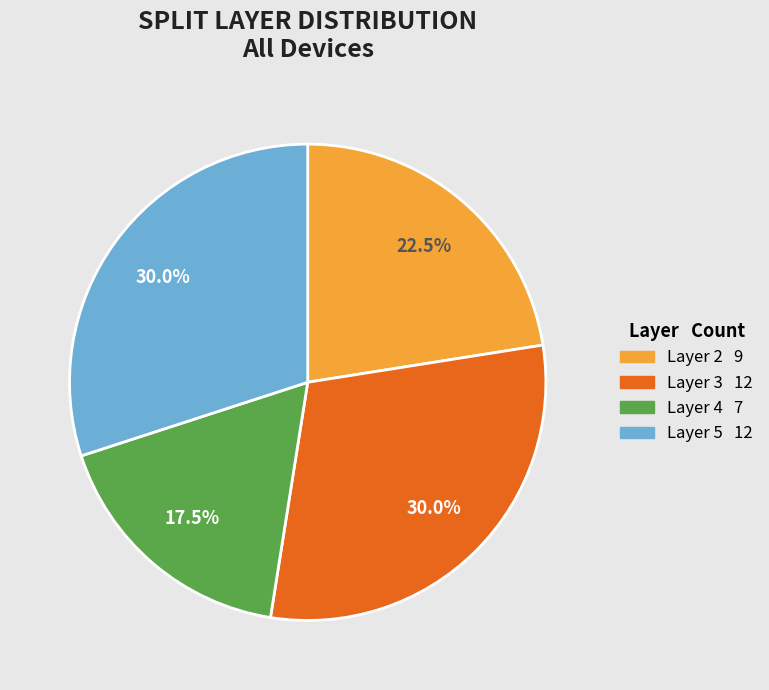

Does any single category account for the majority?

No